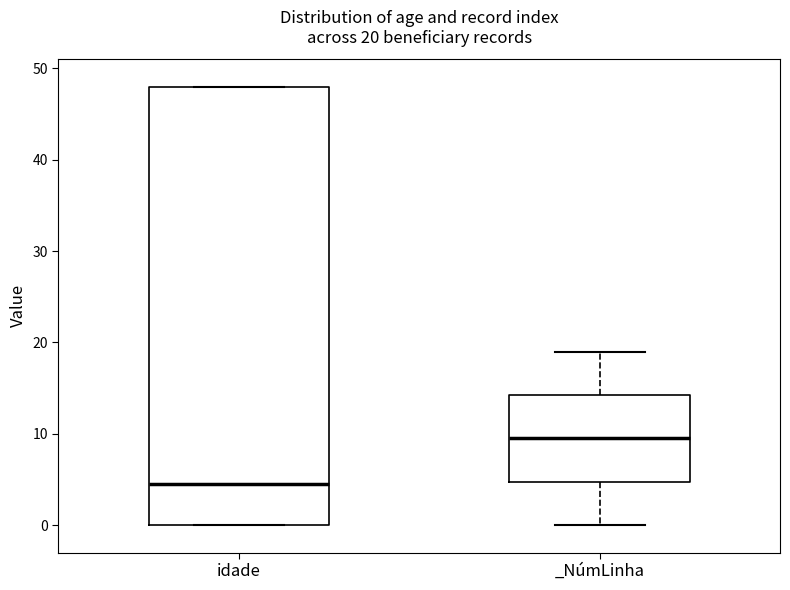

Which box's median line is the highest?

_NúmLinha